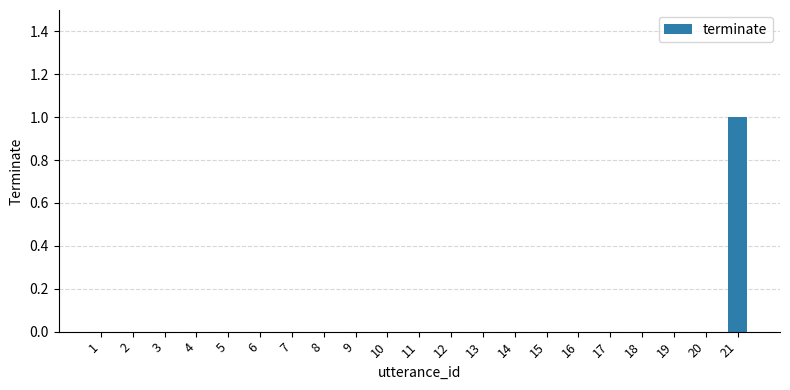

Reading left to right, transcribe all the data shown in this chart.

0	0	0	0	0	0	0	0	0	0	0	0	0	0	0	0	0	0	0	0	1